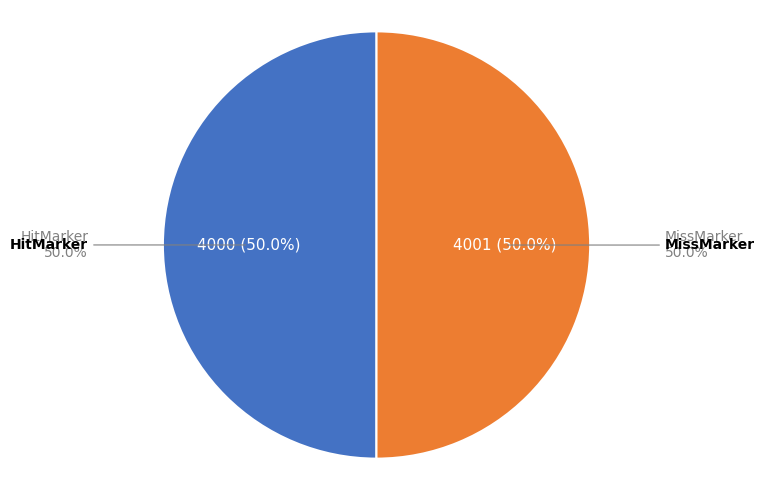

Is the sum of HitMarker and MissMarker greater than half?

Yes